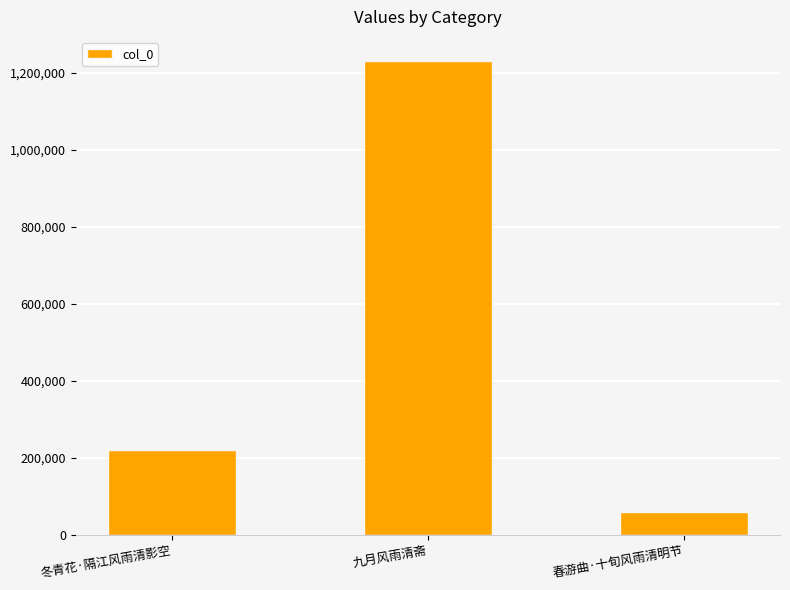

How many data points are less than 221020?

1